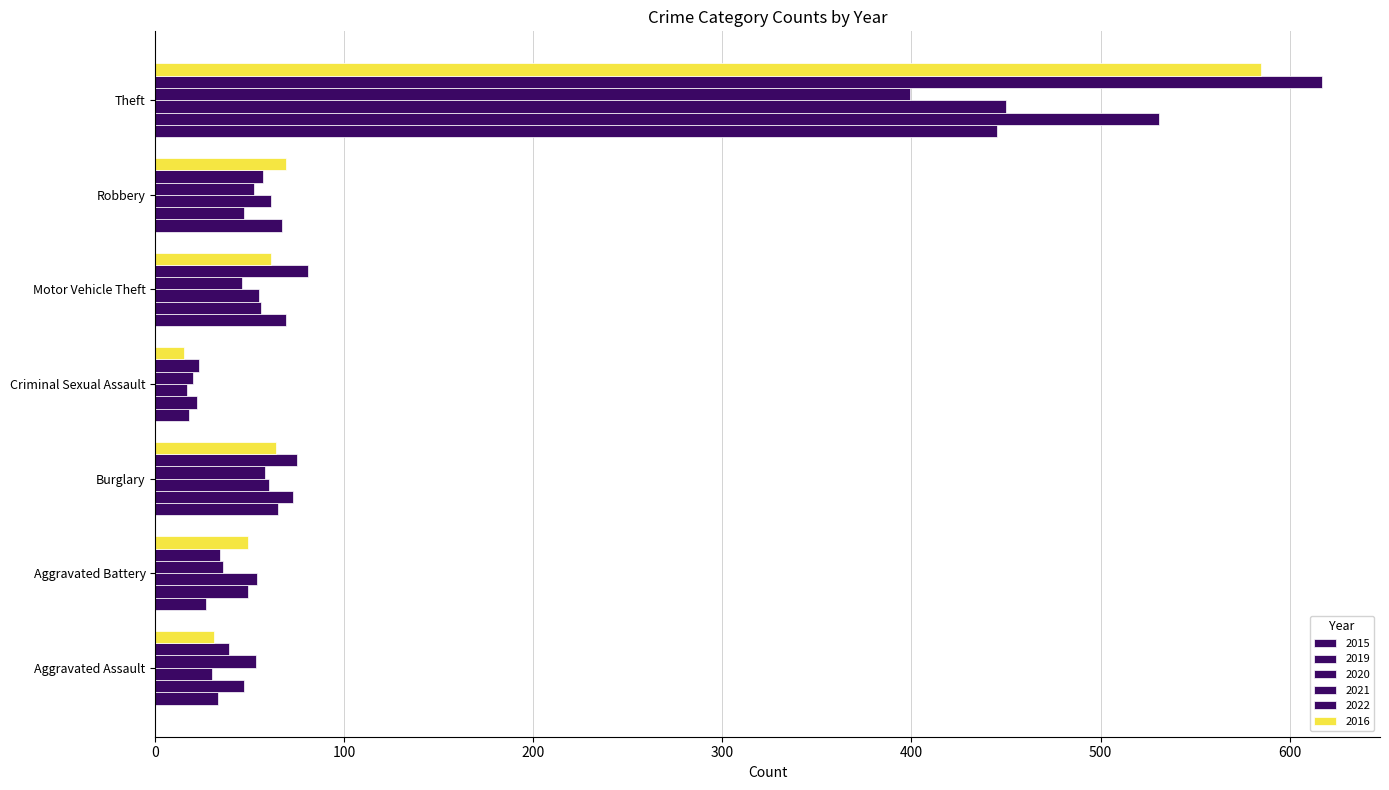

Reading right to left, what are all the values shown in this chart?

2015: Theft=445	Robbery=67	Motor Vehicle Theft=69	Criminal Sexual Assault=18	Burglary=65	Aggravated Battery=27	Aggravated Assault=33
2019: Theft=531	Robbery=47	Motor Vehicle Theft=56	Criminal Sexual Assault=22	Burglary=73	Aggravated Battery=49	Aggravated Assault=47
2020: Theft=450	Robbery=61	Motor Vehicle Theft=55	Criminal Sexual Assault=17	Burglary=60	Aggravated Battery=54	Aggravated Assault=30
2021: Theft=399	Robbery=52	Motor Vehicle Theft=46	Criminal Sexual Assault=20	Burglary=58	Aggravated Battery=36	Aggravated Assault=53
2022: Theft=617	Robbery=57	Motor Vehicle Theft=81	Criminal Sexual Assault=23	Burglary=75	Aggravated Battery=34	Aggravated Assault=39
2016: Theft=585	Robbery=69	Motor Vehicle Theft=61	Criminal Sexual Assault=15	Burglary=64	Aggravated Battery=49	Aggravated Assault=31